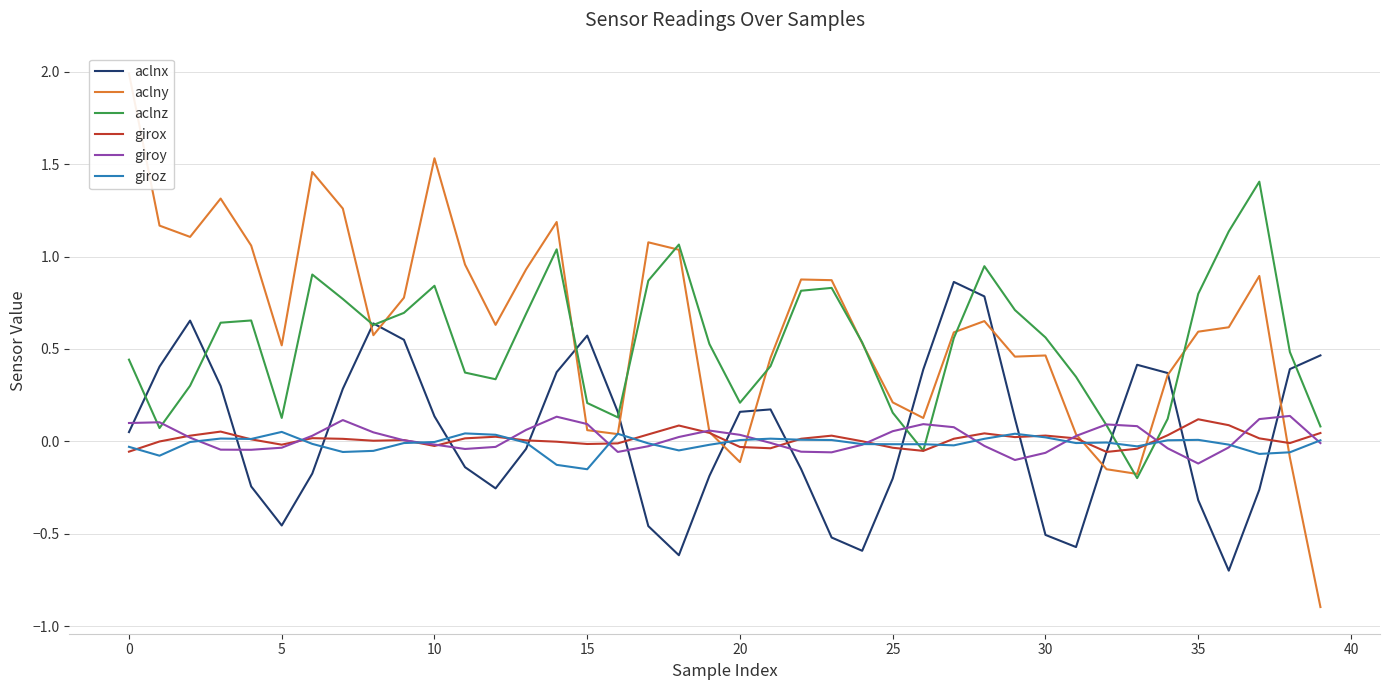

Which series ends up on top after the final intersection of giroz and aclnz?

aclnz